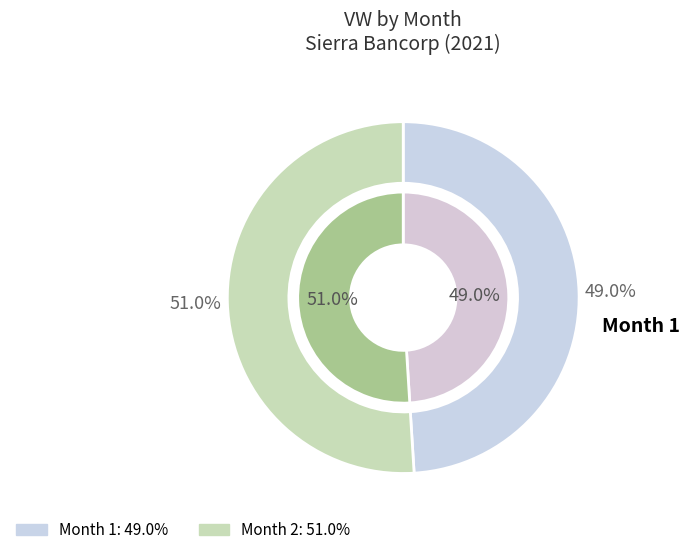

Is it true that Month 1 is 40% of the pie?

False